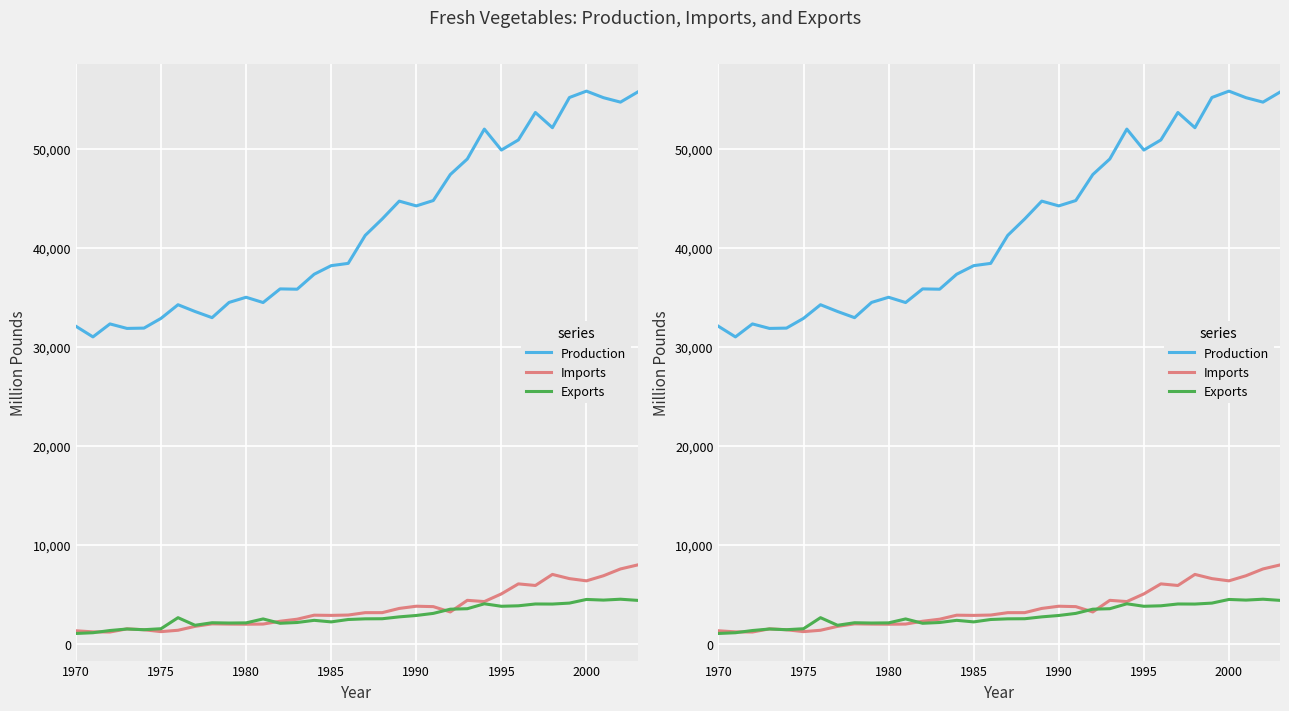

True or false: Exports and Production intersect in this chart.

False